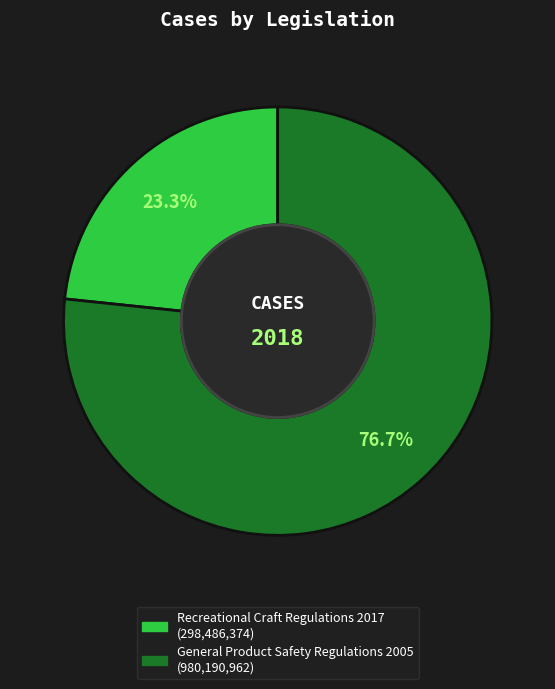

Combined, what portion of the pie is Recreational Craft Regulations 2017 and General Product Safety Regulations 2005?

100.0%